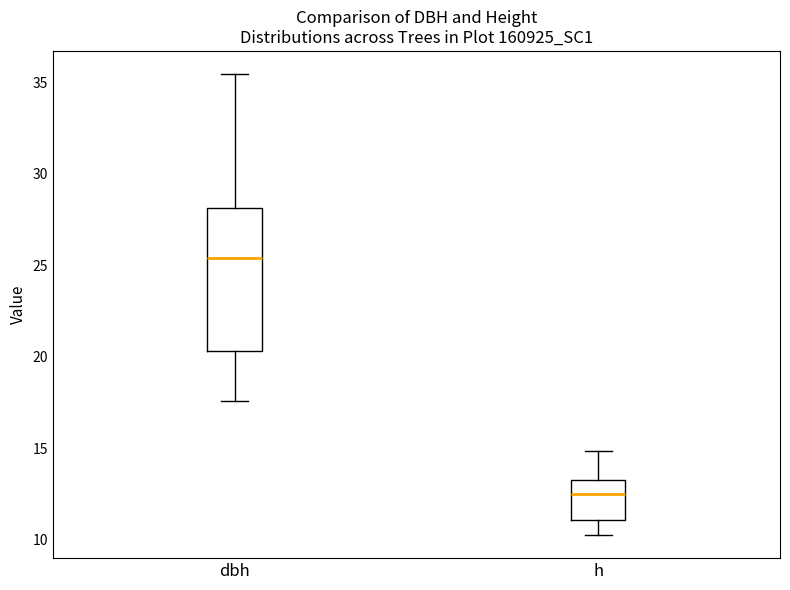

Where is the upper edge of the box for h on the y-axis? The values are not printed on the chart, so give them approximately, as read against the axis.

13.5